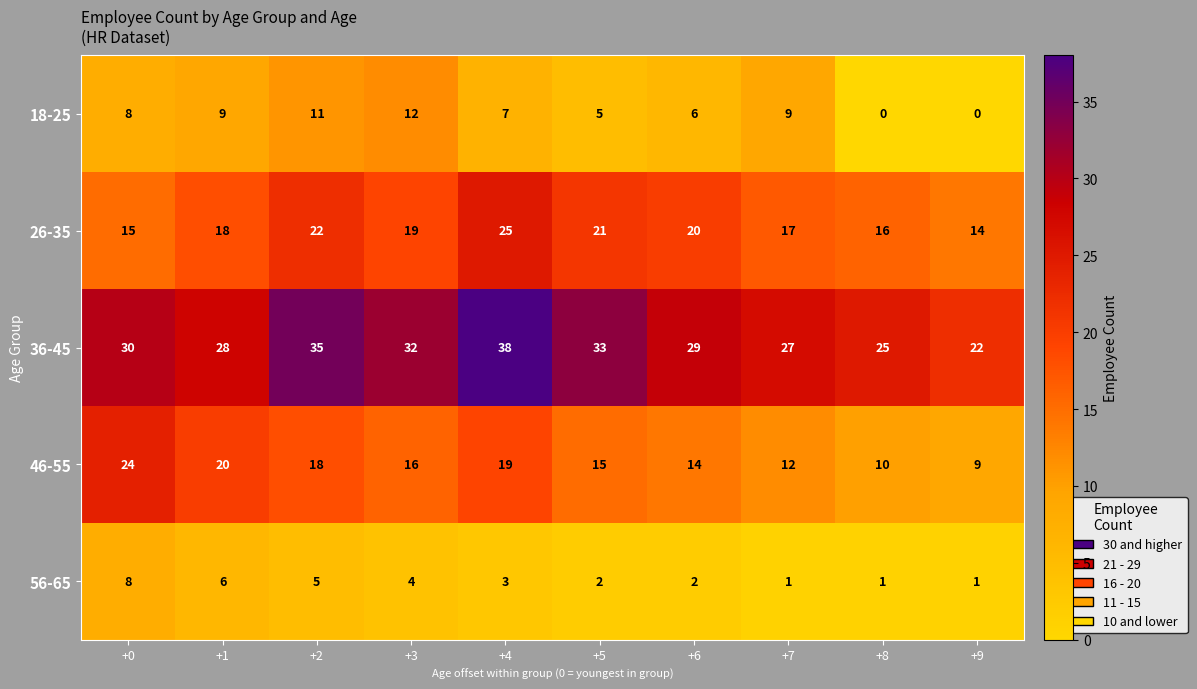

What is the difference between the maximum and minimum values in the 36-45 series?

16